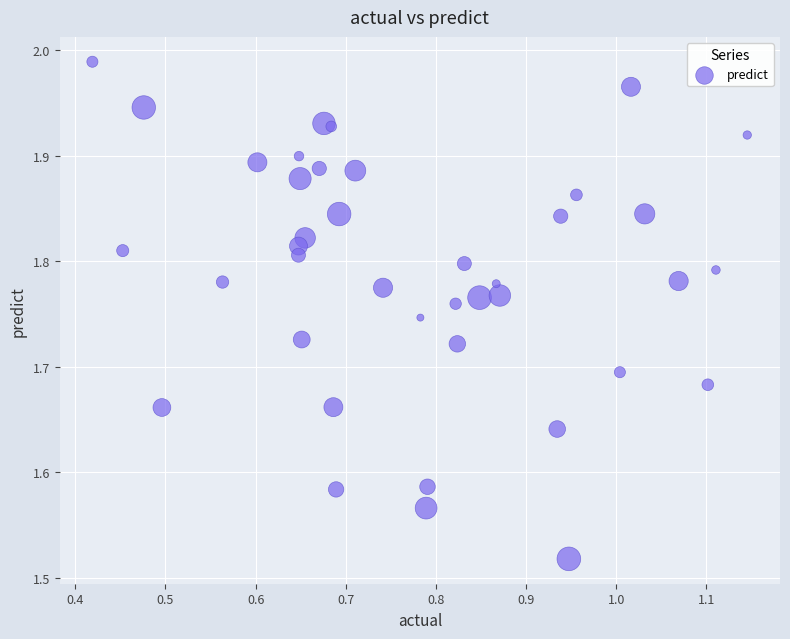

What is the range of X values (max minus min)?

0.7